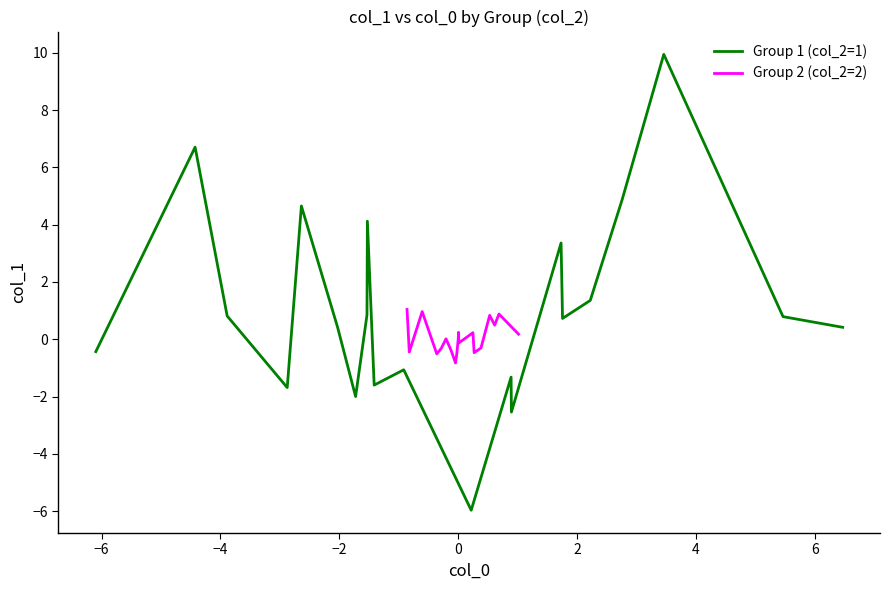

What is the lowest value of the Group 1 (col_2=1) series?

-6.0